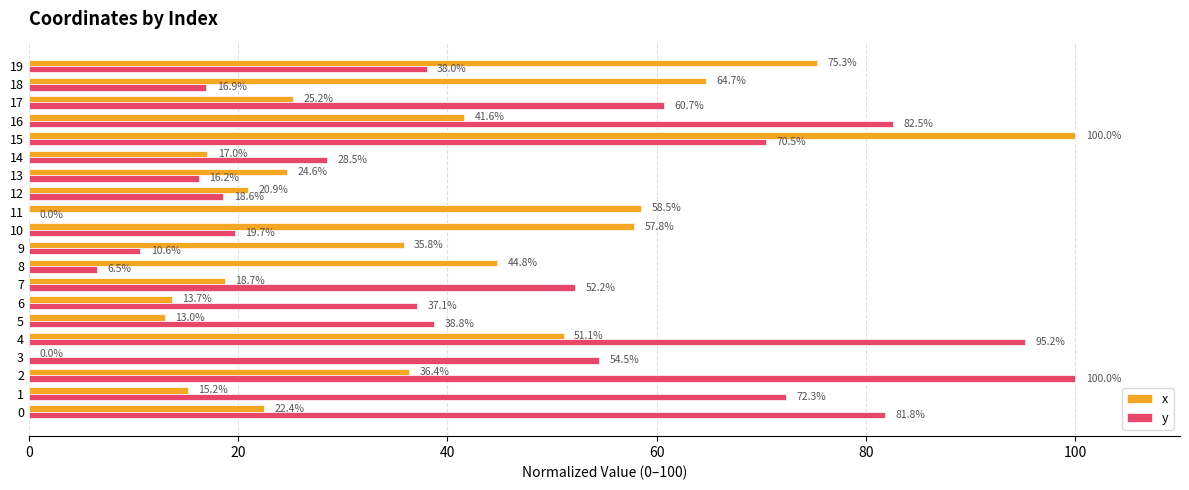

What is the total value across all series at 7?

70.9